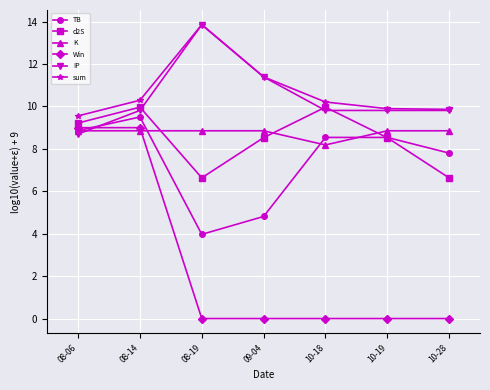

Reading right to left, list all the values displayed in this chart.

TB: 10-28=7.8	10-19=8.5	10-18=8.5	09-04=4.8	08-19=4.0	08-14=9.5	08-06=8.9
d2S: 10-28=6.6	10-19=8.5	10-18=10.0	09-04=8.5	08-19=6.6	08-14=10.0	08-06=9.2
K: 10-28=8.9	10-19=8.9	10-18=8.2	09-04=8.9	08-19=8.9	08-14=8.9	08-06=8.9
Win: 10-28=0.0	10-19=0.0	10-18=0.0	09-04=0.0	08-19=0.0	08-14=9.0	08-06=9.0
IP: 10-28=9.8	10-19=9.8	10-18=9.8	09-04=11.4	08-19=13.9	08-14=9.8	08-06=8.7
sum: 10-28=9.9	10-19=9.9	10-18=10.2	09-04=11.4	08-19=13.9	08-14=10.3	08-06=9.6